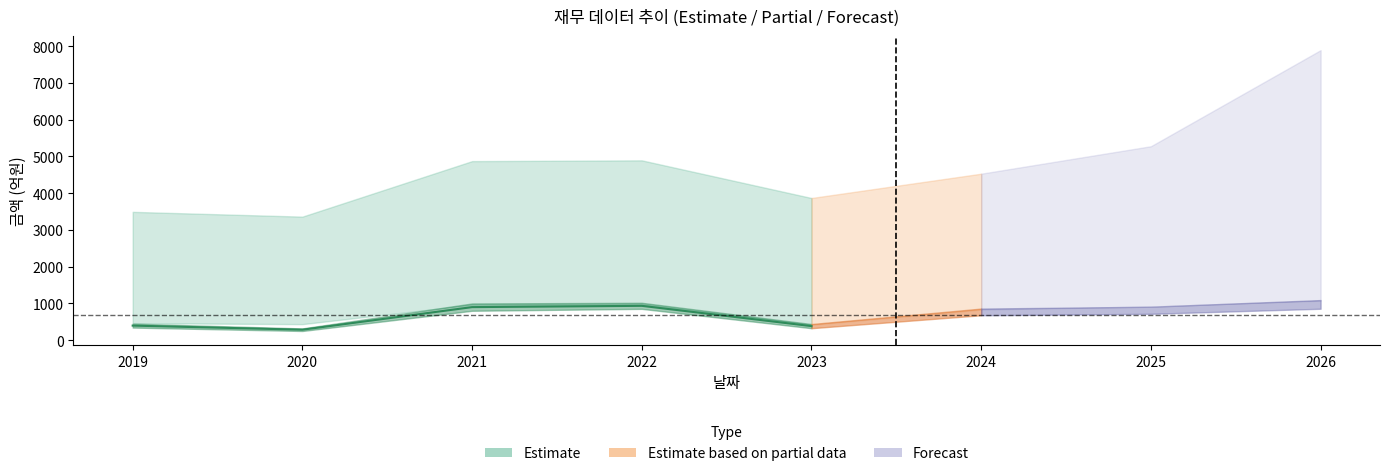

How many points are lower than both their immediate neighbors (excluding endpoints)?

1